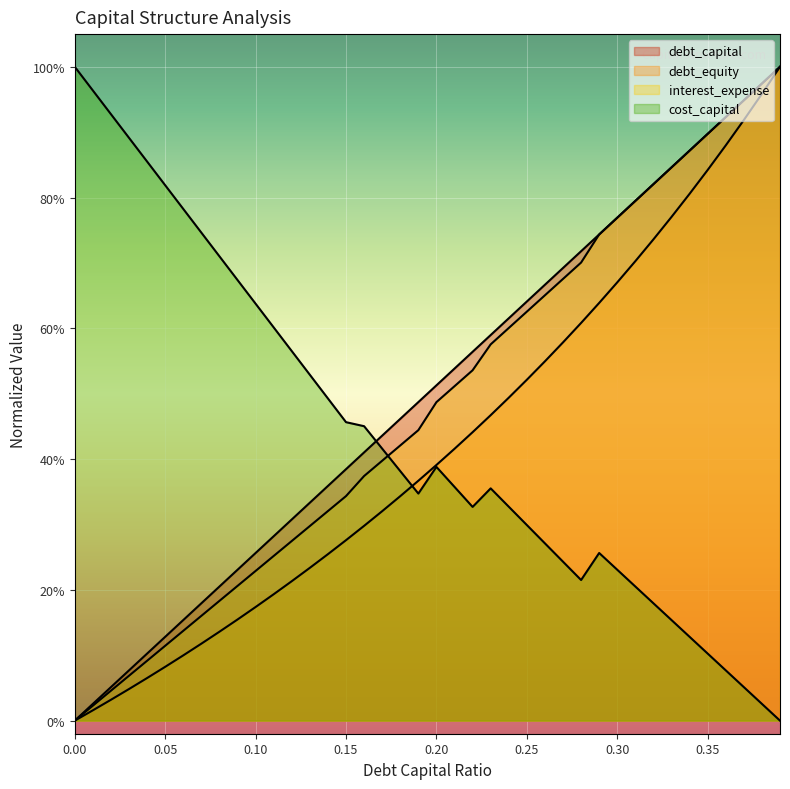

Between 0.16 and 0.23, which series saw the biggest shift?

interest_expense